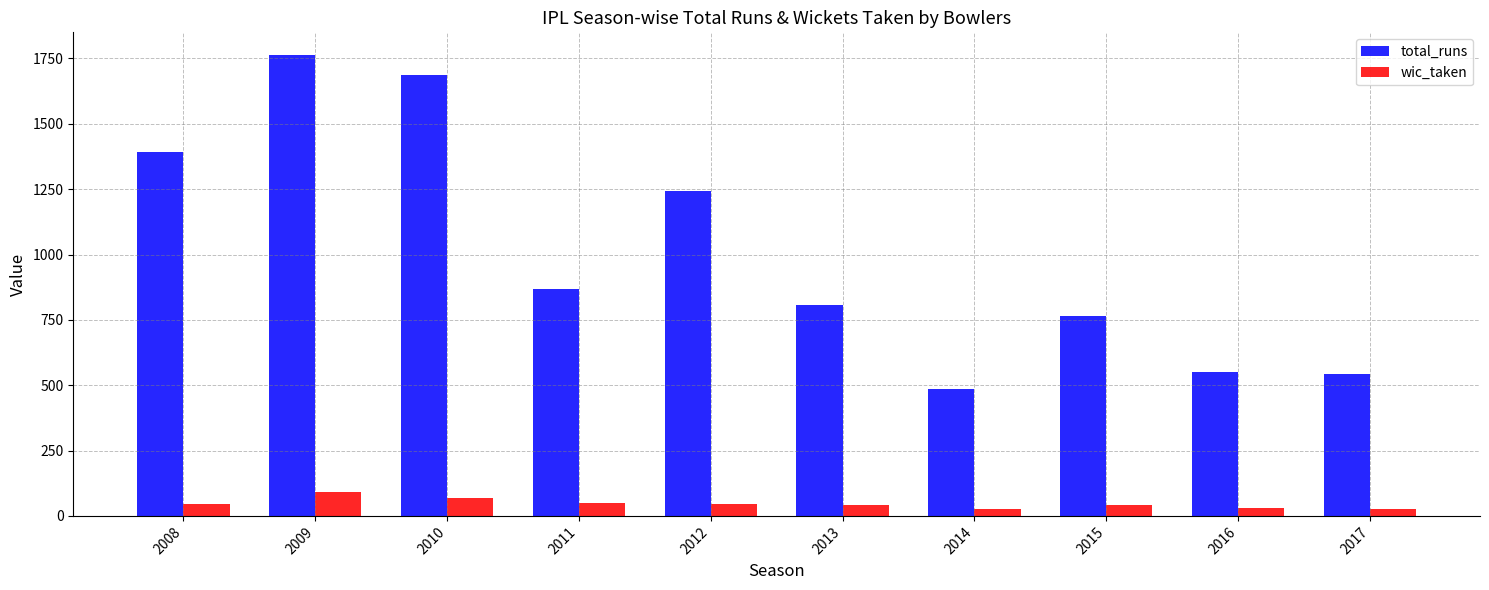

True or false: total_runs has a value of 2134 at 2008.

False